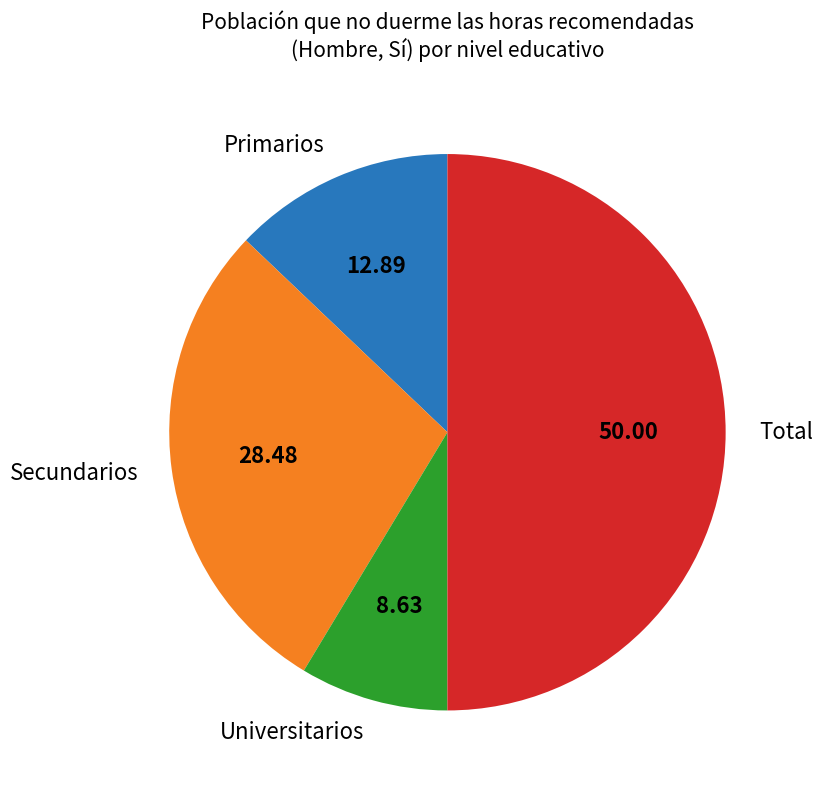

Rank the categories by value from highest to lowest.

Total, Secundarios, Primarios, Universitarios